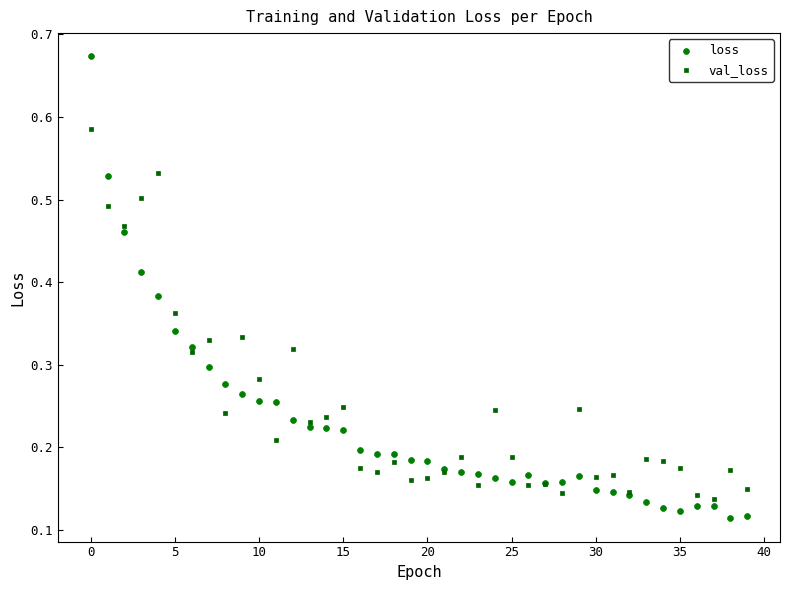

Which series has the largest Y range (max minus min)?

loss